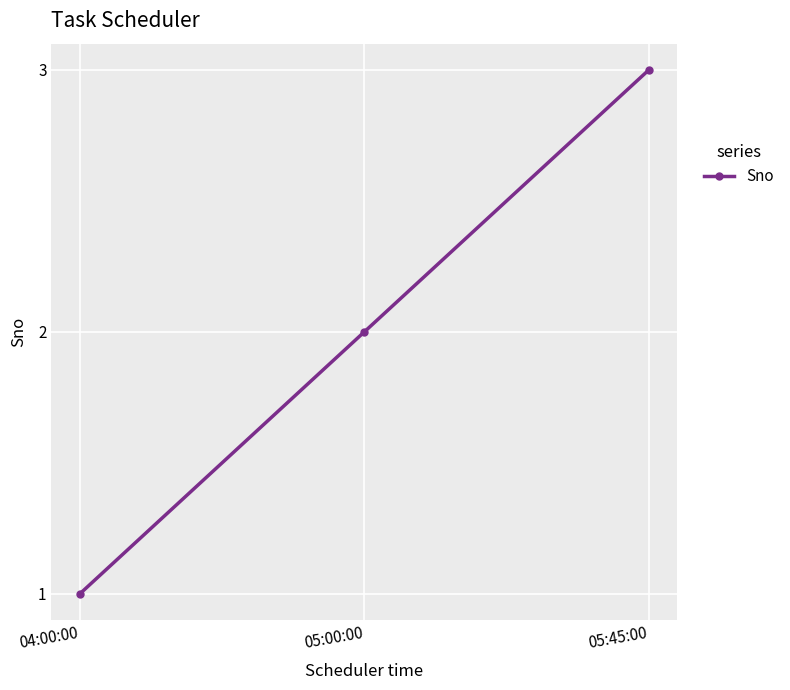

The chart shows a value of 2 at 05:00:00. True or false?

True